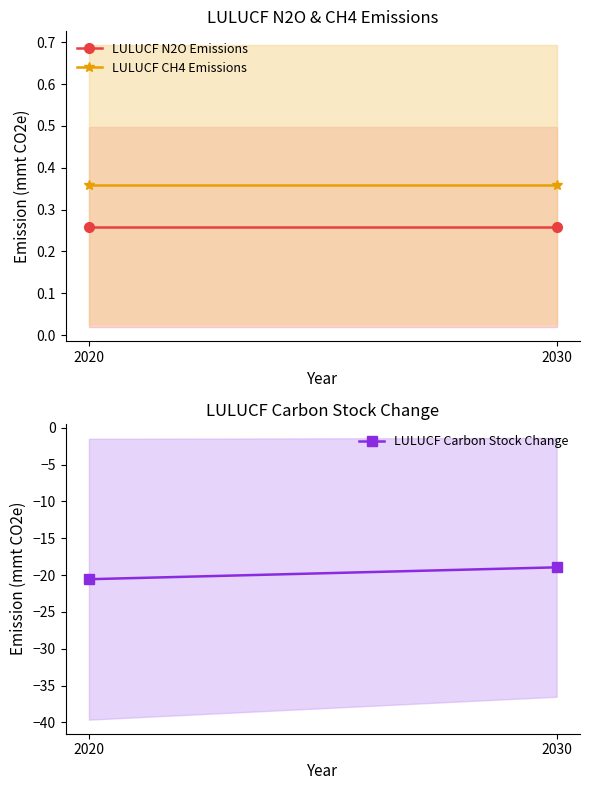

What is the value of the LULUCF CH4 Emissions point at the 1st from the left?

0.4